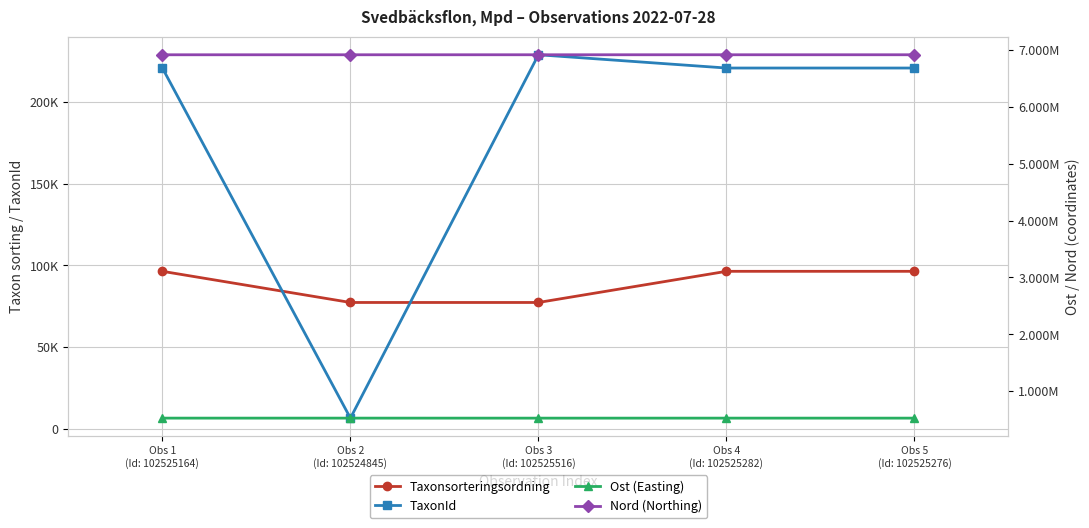

What is the greatest value displayed?

6914524.7